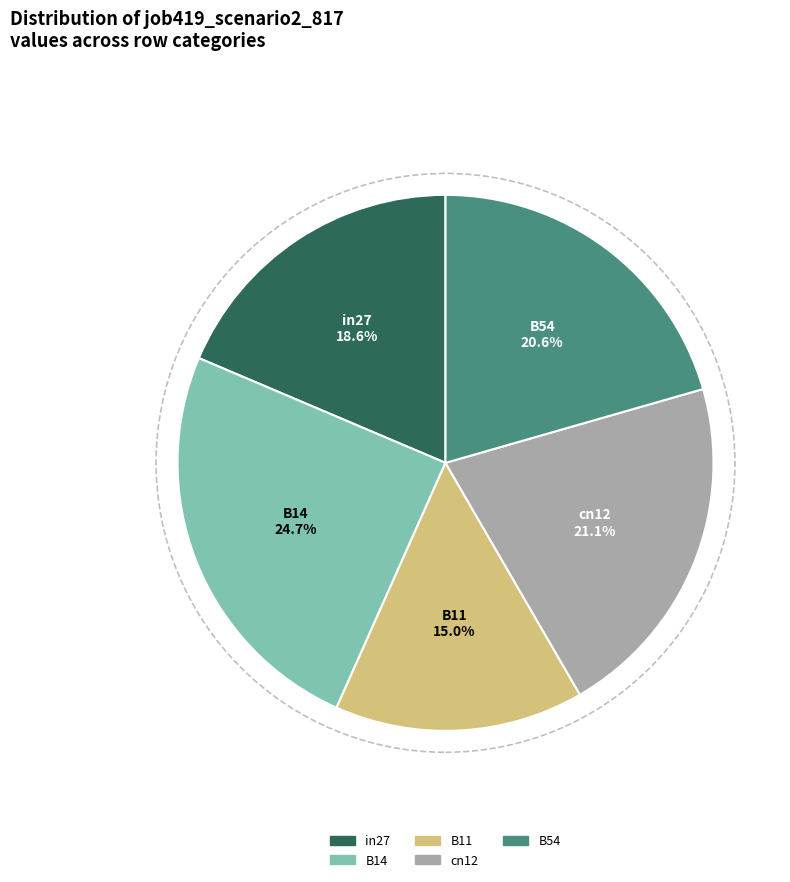

Which category has the smallest portion of the pie?

B11